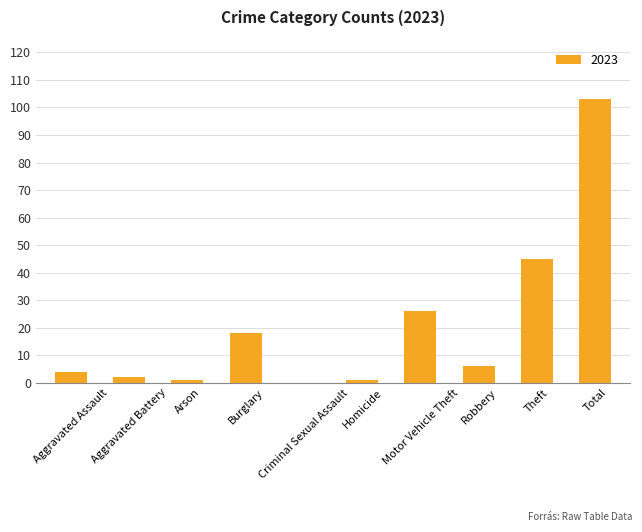

Which has a higher value, Arson or Robbery?

Robbery